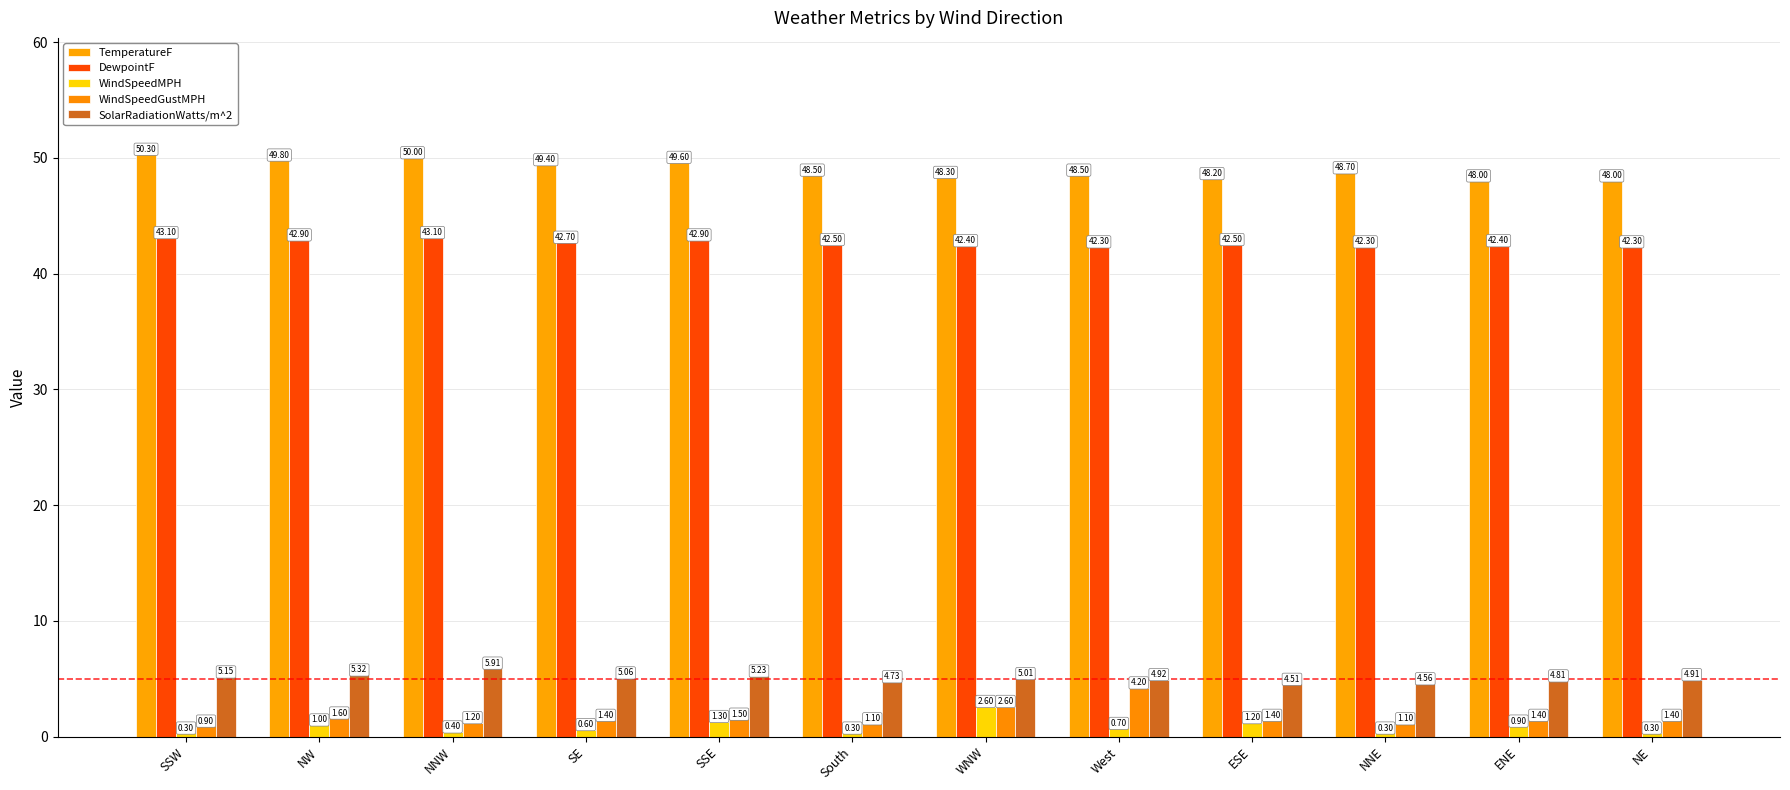

What is the label of the 3rd bar from the left?

NNW